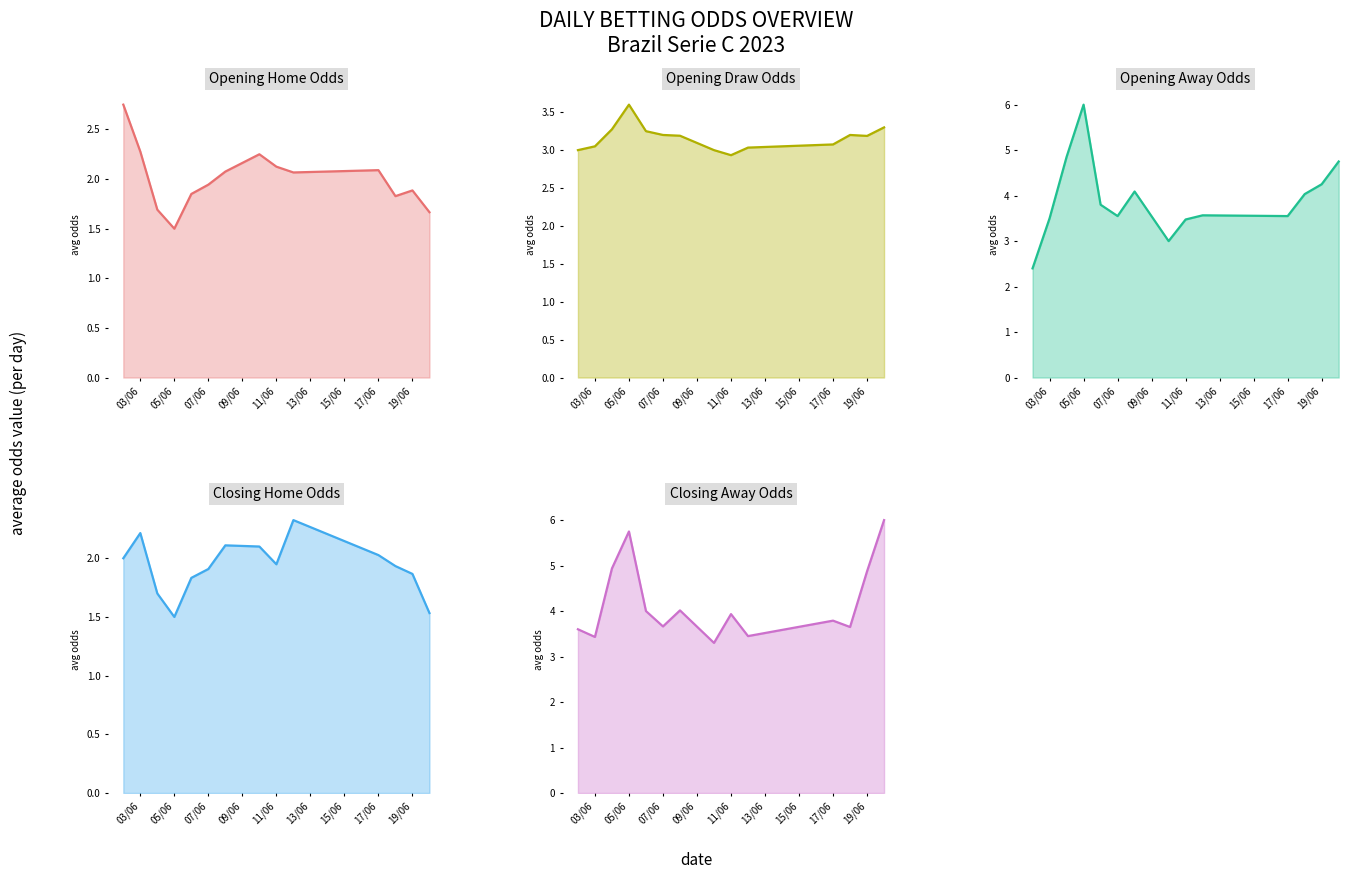

What is the spread (max minus min) of values at 11/06?

2.2